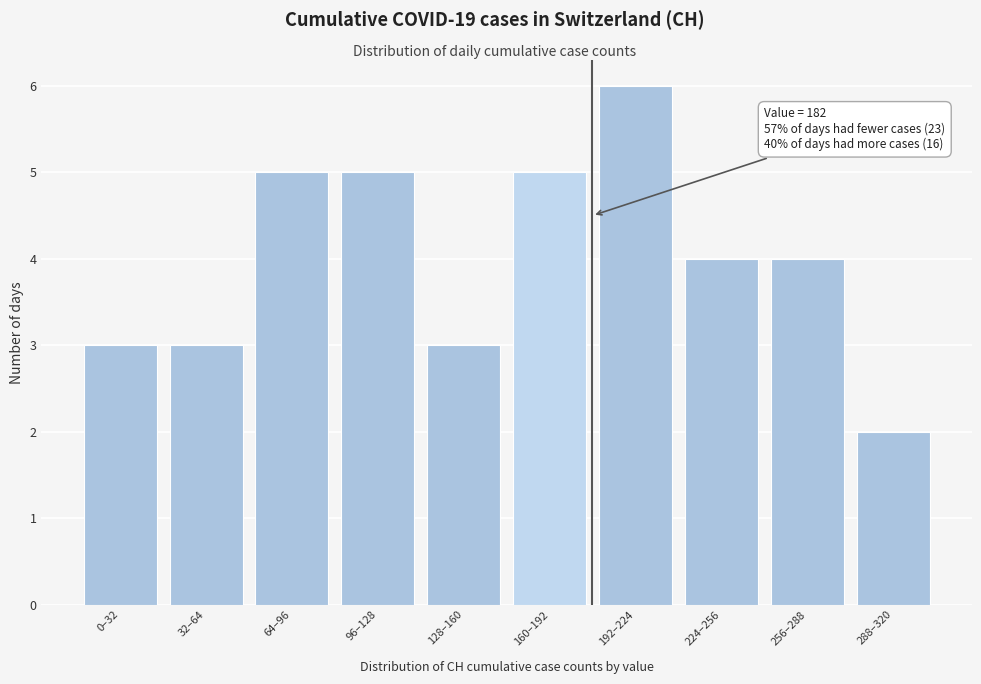

Reading left to right, extract all data points from this chart.

0–32=3	32–64=3	64–96=5	96–128=5	128–160=3	160–192=5	192–224=6	224–256=4	256–288=4	288–320=2